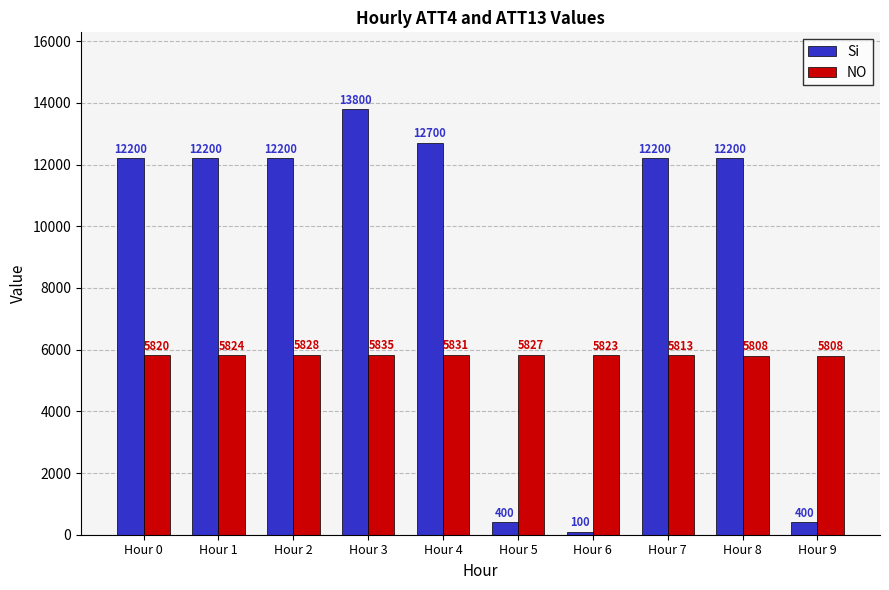

Which series has the widest spread of values?

Si